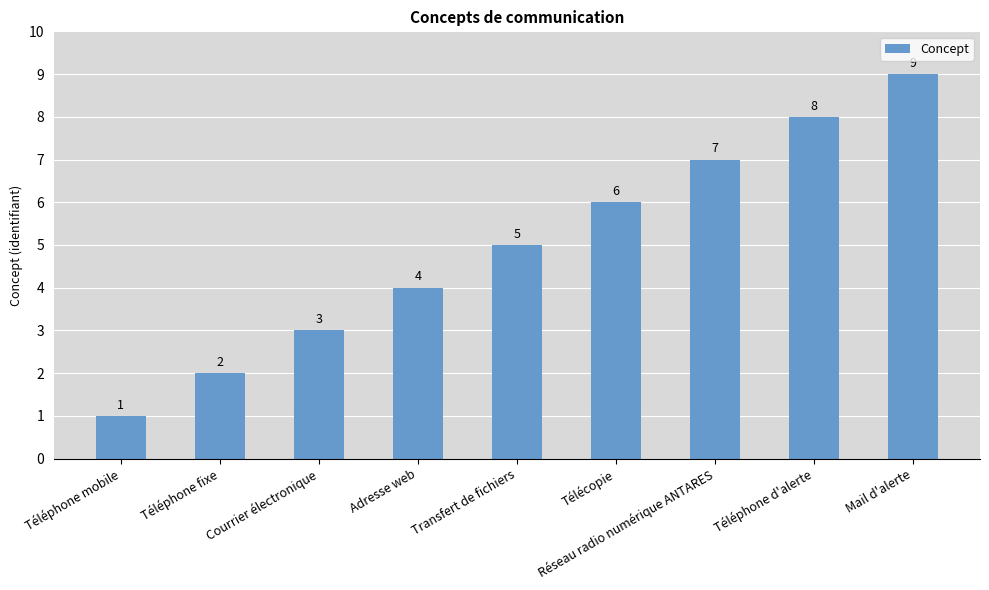

What is the label of the 9th bar from the right?

Téléphone mobile